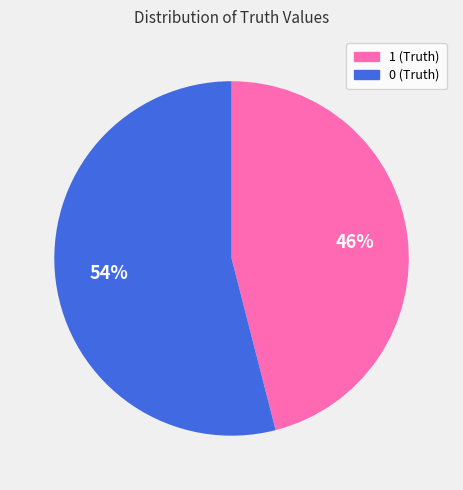

To the nearest percent, what is the combined percentage of 1 and 0?

100%